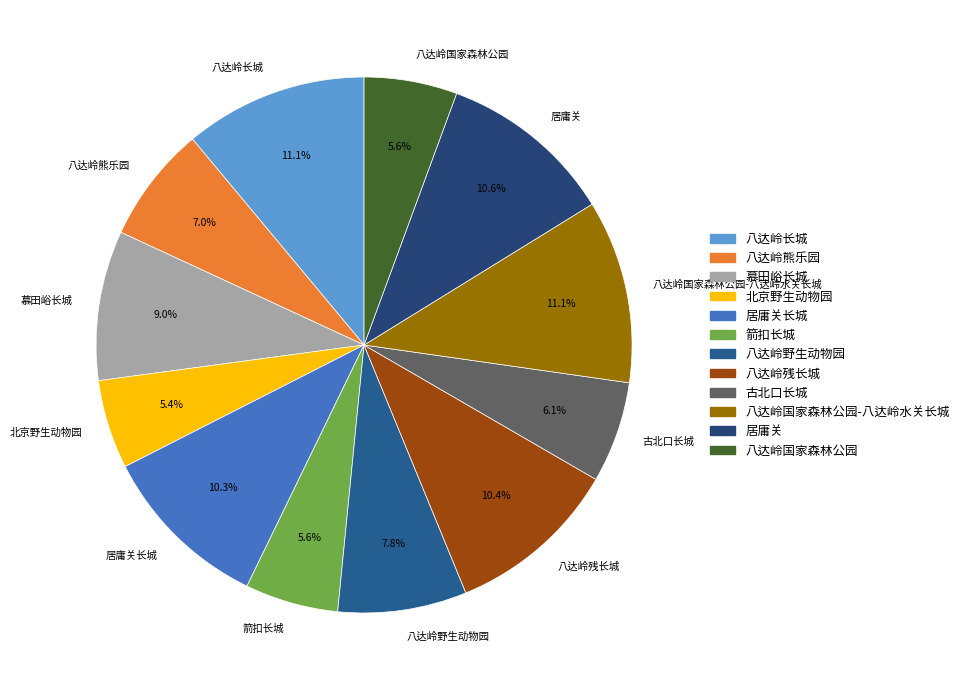

Is there any slice that represents more than half of the pie?

No